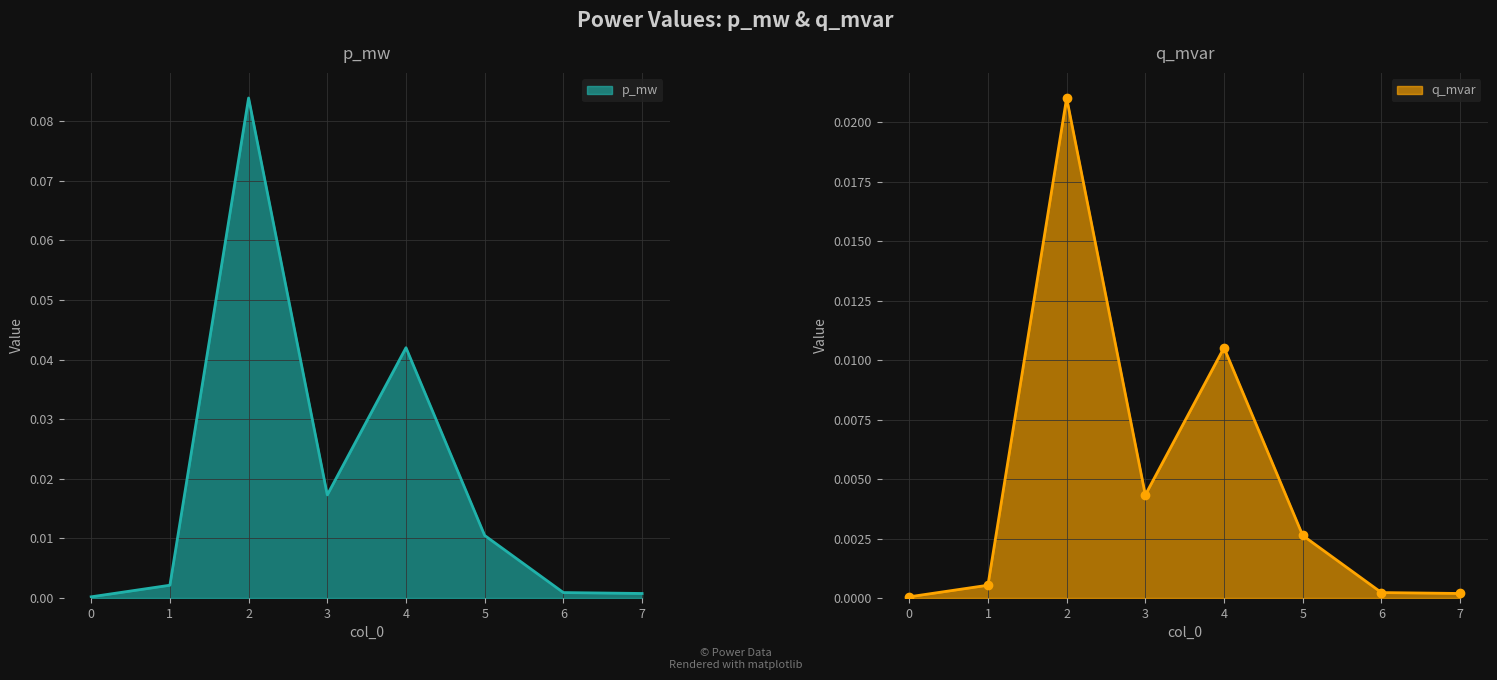

Which series has the largest range (max minus min)?

p_mw